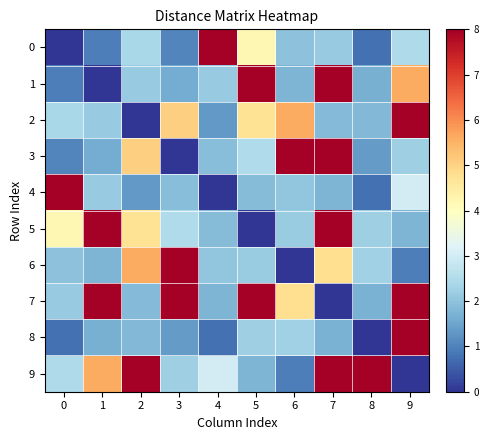

What is the maximum value shown in the chart?

8.0